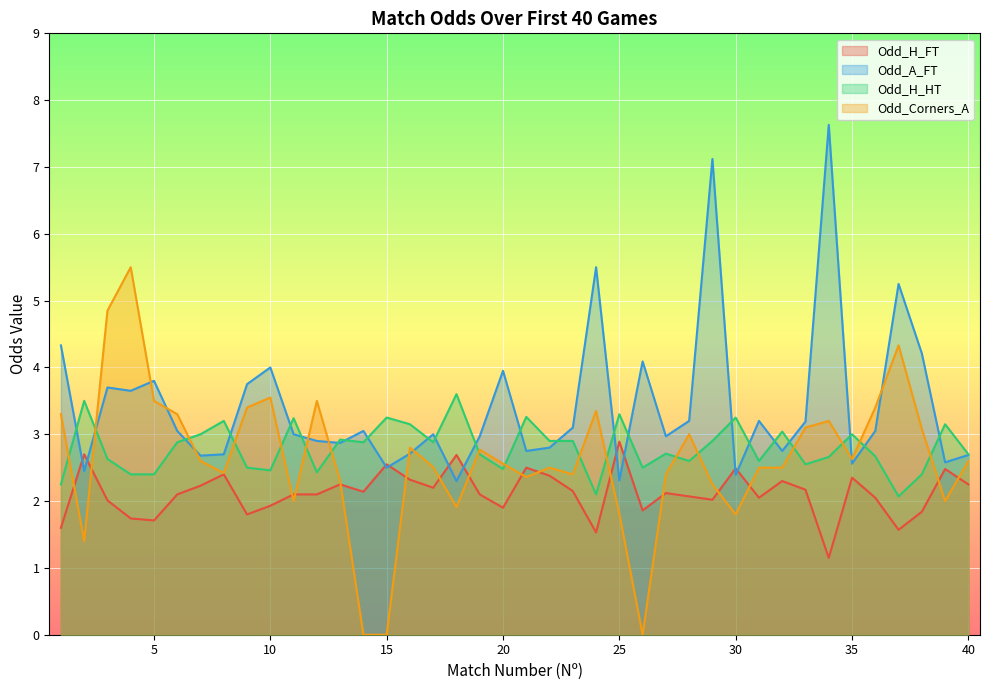

Rank the categories by Odd_H_FT value from highest to lowest.

25, 2, 18, 15, 21, 30, 39, 8, 22, 35, 16, 32, 13, 40, 7, 17, 33, 23, 14, 27, 6, 11, 12, 19, 28, 31, 36, 29, 3, 10, 20, 26, 38, 9, 4, 5, 1, 37, 24, 34